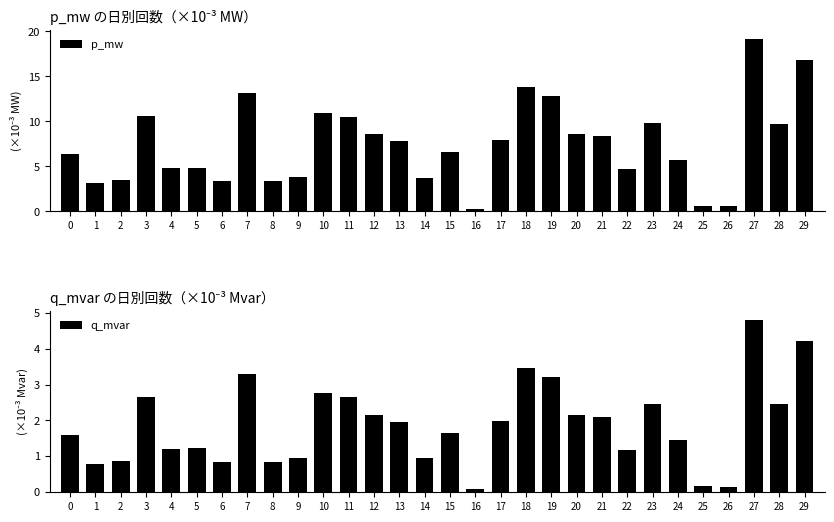

What are all the series names shown in the legend?

p_mw, q_mvar